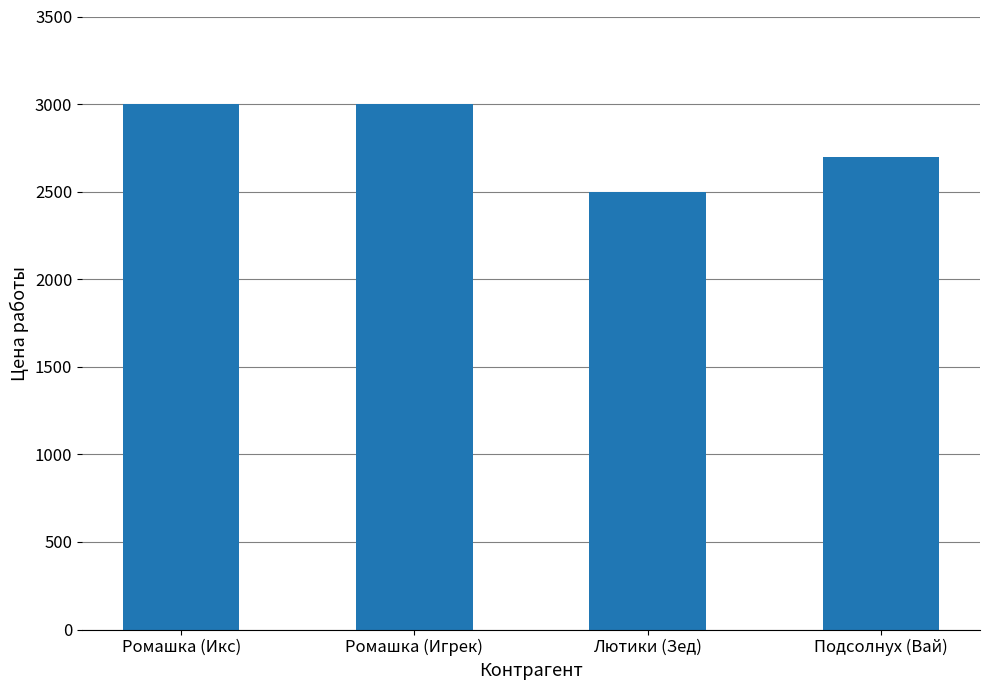

How many data points are less than 3000?

2